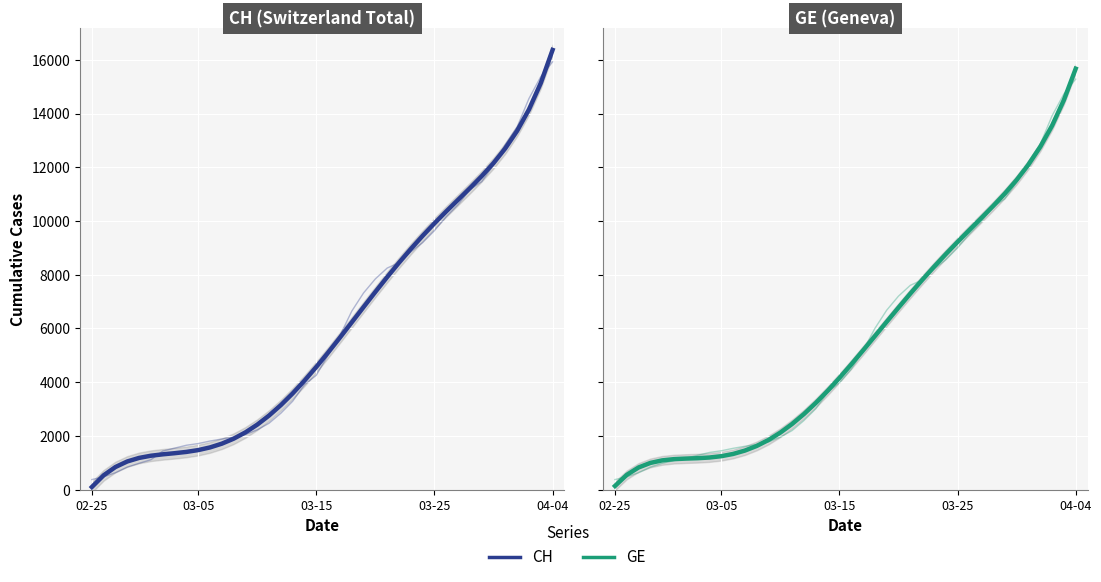

Is it true that CH equals 4058.3 at 18?

True